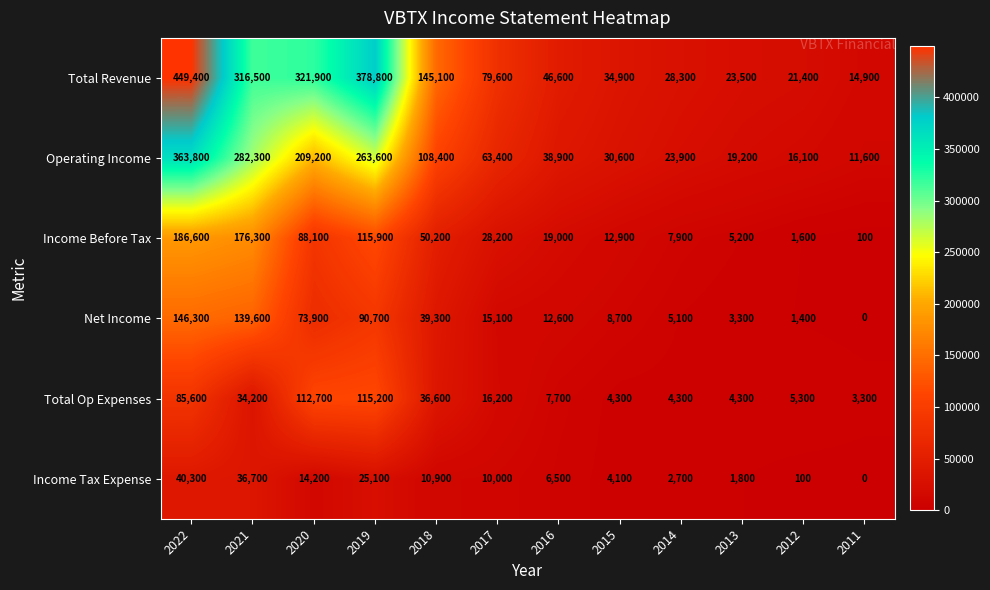

What is the spread (max minus min) of values at 2019?

353700